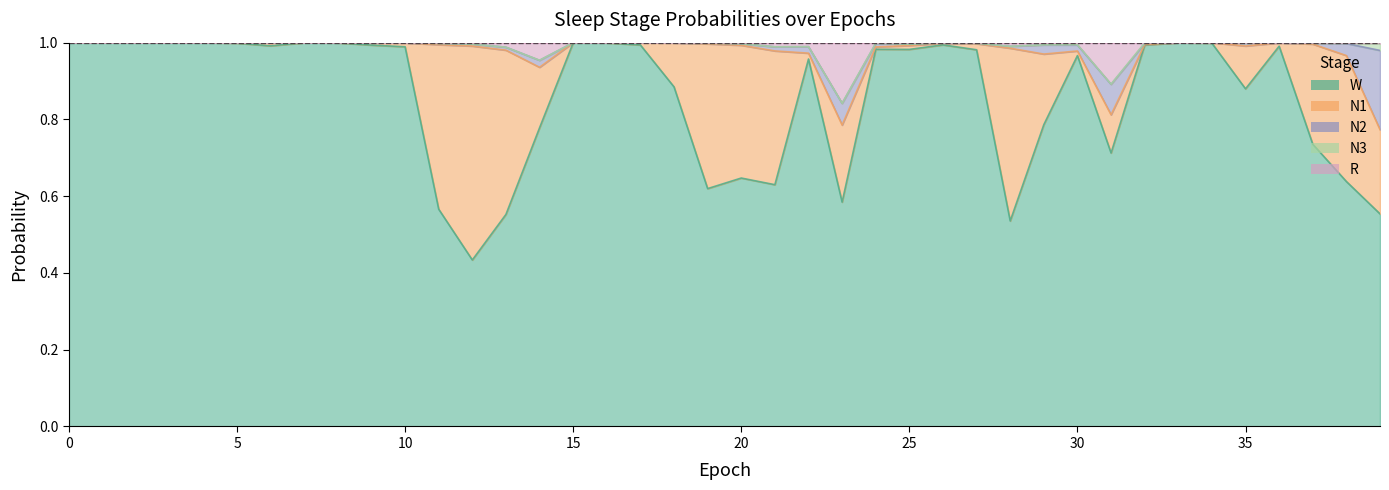

At which category is the sum across all series the highest?

35